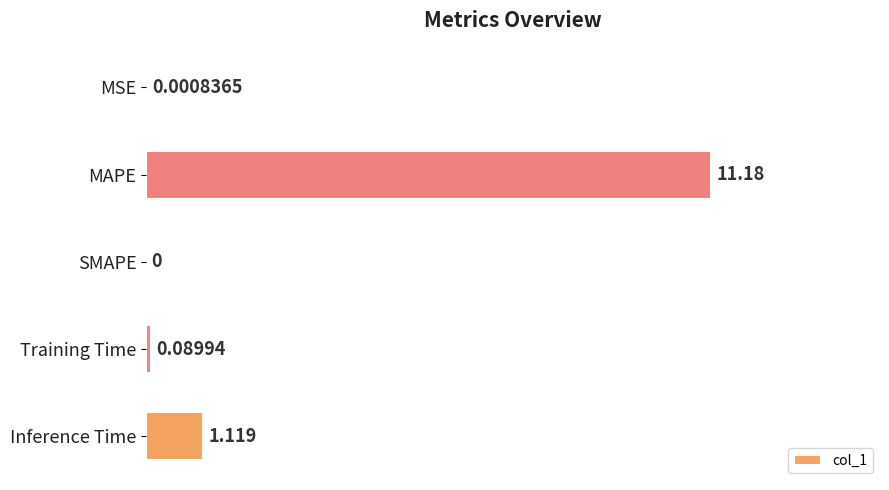

Are the bars horizontal?

Yes